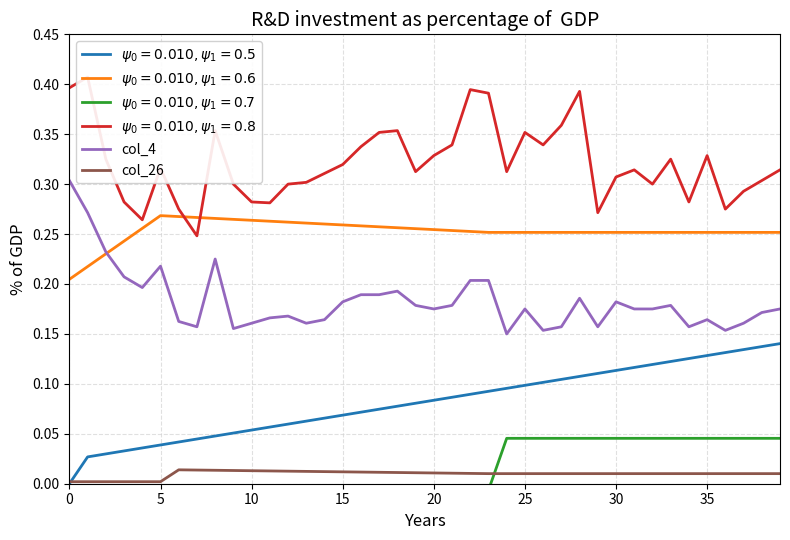

True or false: col_4 and col_26 intersect in this chart.

False